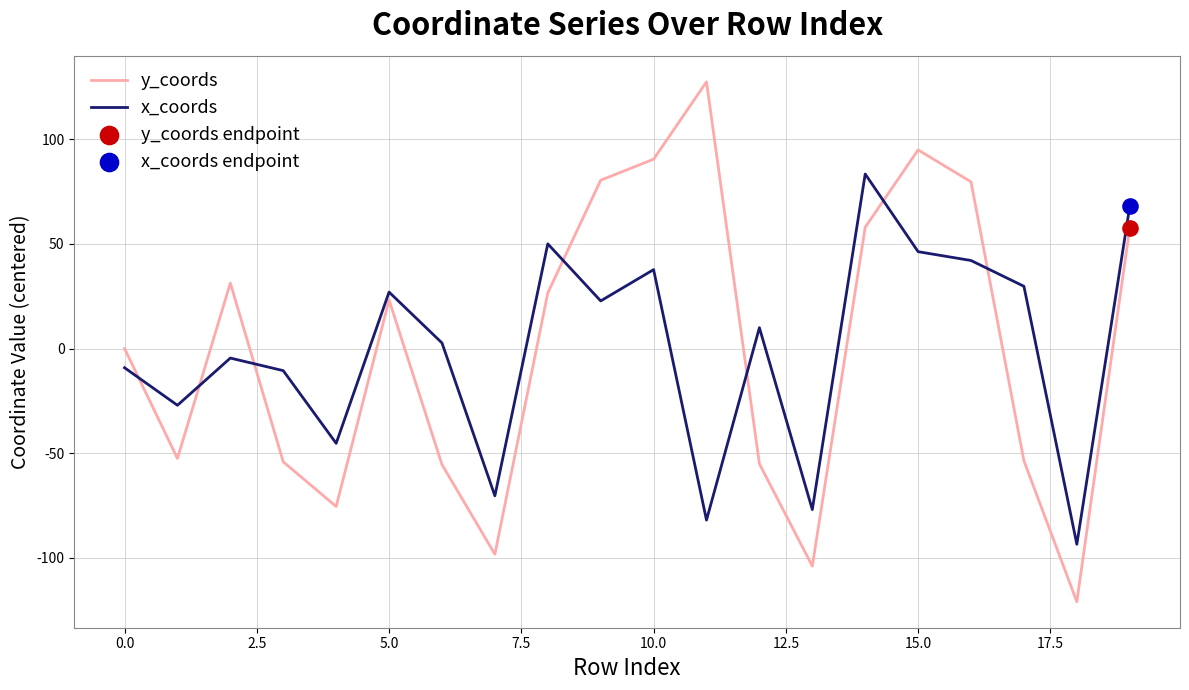

What is the difference between the maximum and minimum values in the y_coords series?

248.6